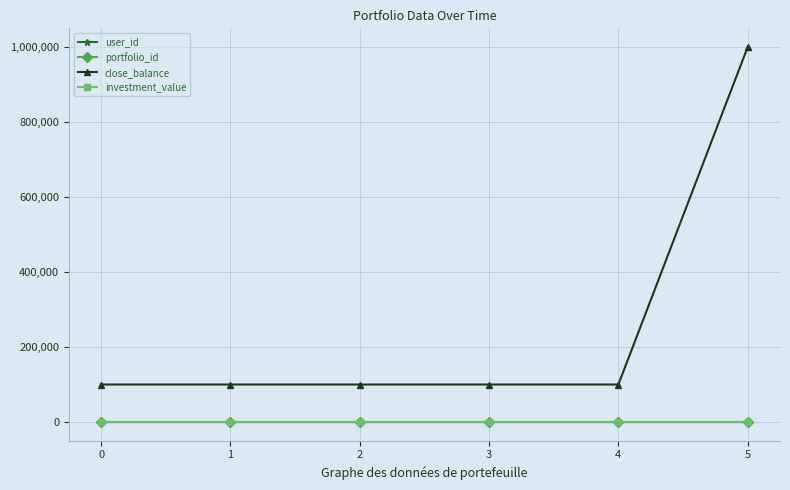

True or false: portfolio_id and close_balance intersect in this chart.

False